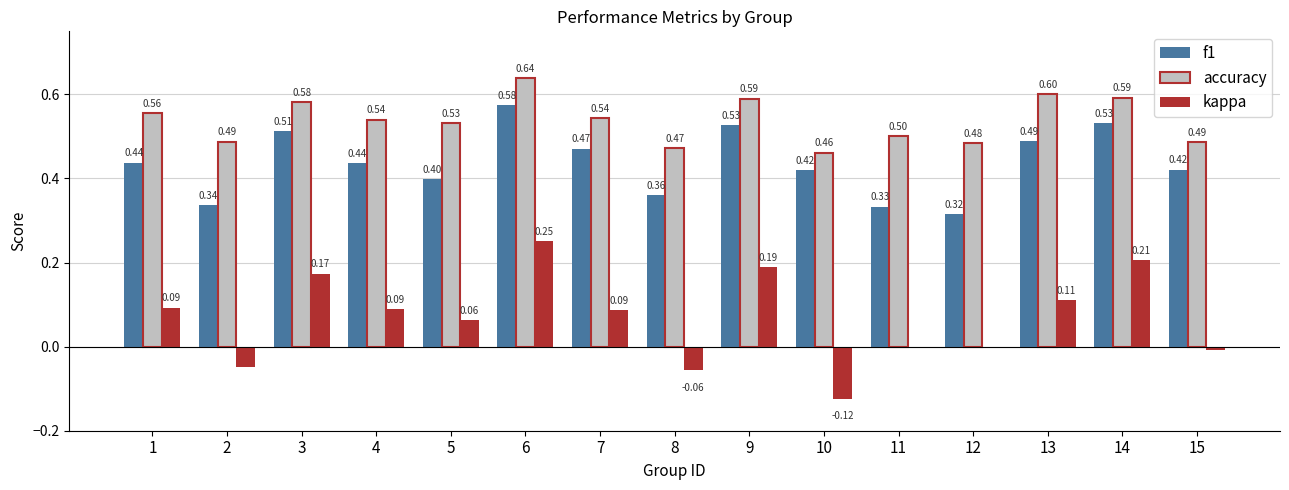

Count the number of categories in the chart.

15